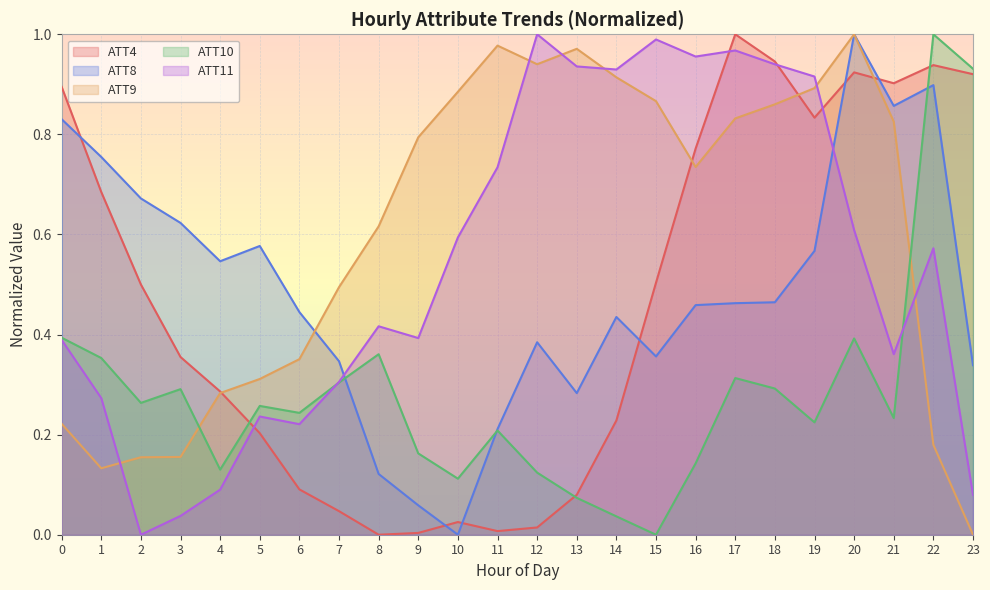

Where do ATT11 and ATT10 first cross each other?

6 and 7